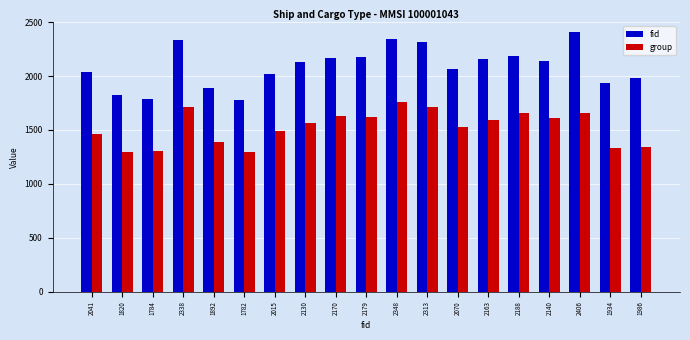

Is the value of group at 2140 greater than the value of fid at 2163?

No